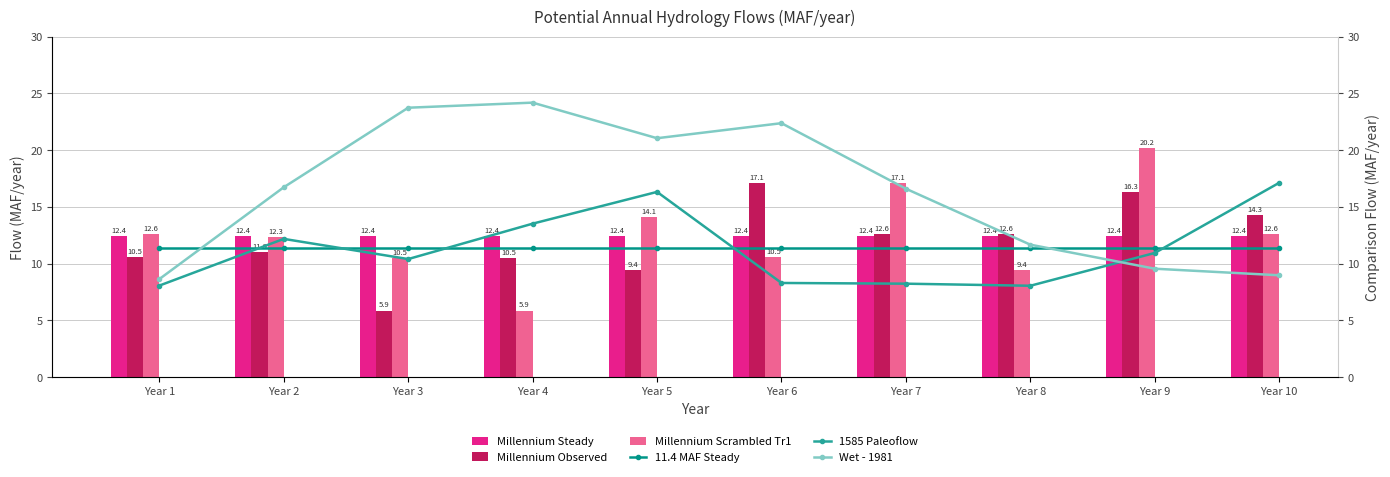

Are the bars horizontal?

No